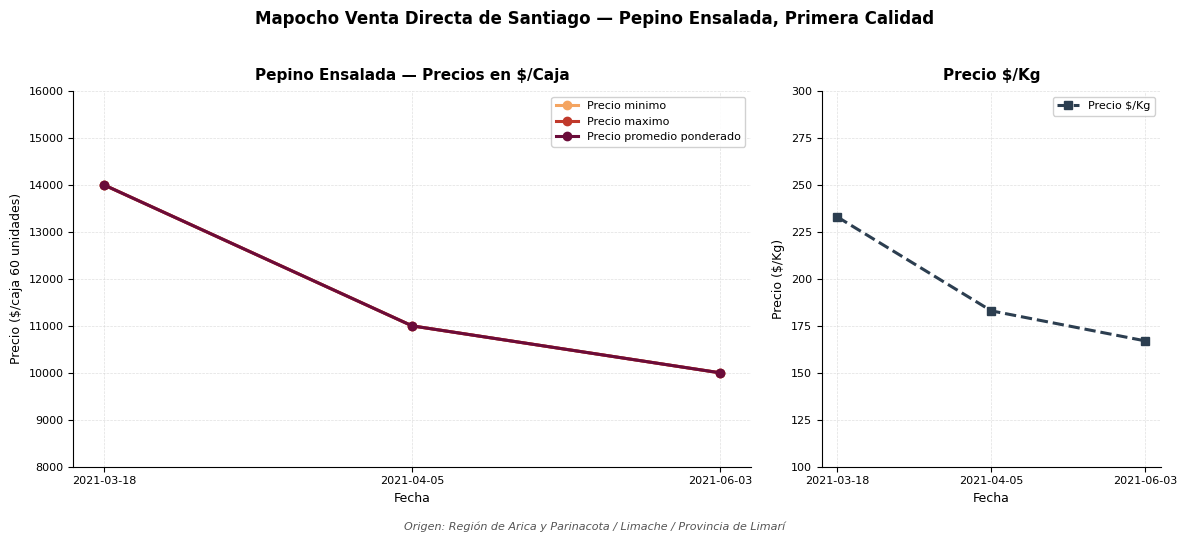

What is the sum of all Precio promedio ponderado values?

35000